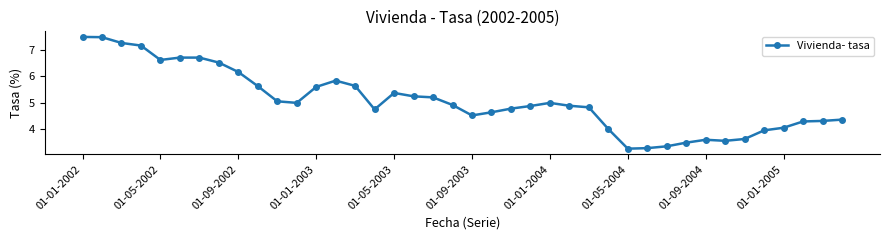

What is the value of the 30th point from the left?

3.3